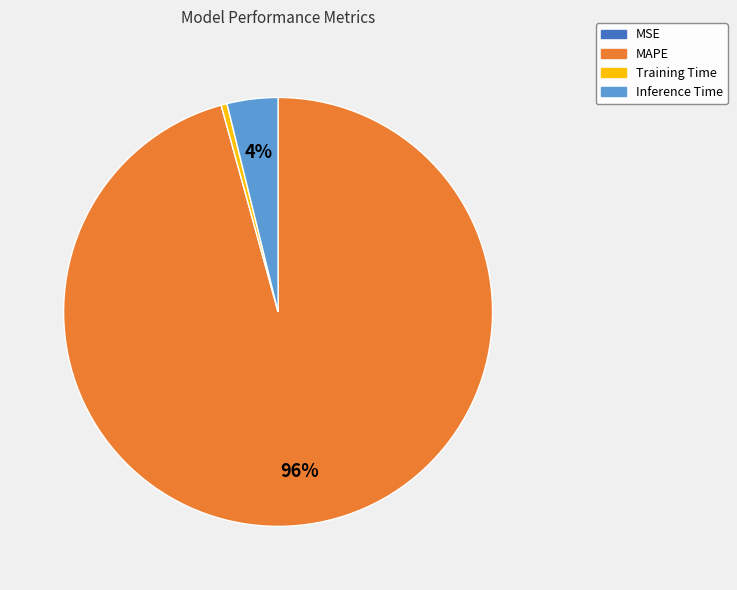

Which slice is the largest?

MAPE